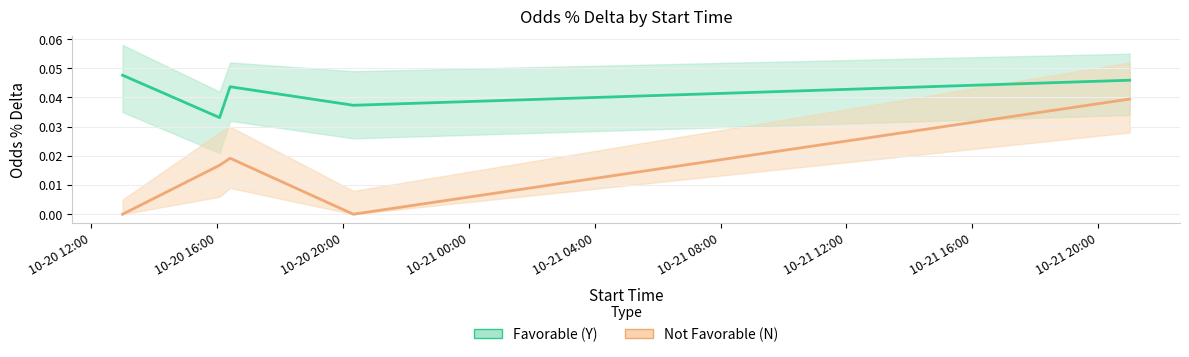

How many lines are shown in the chart?

2